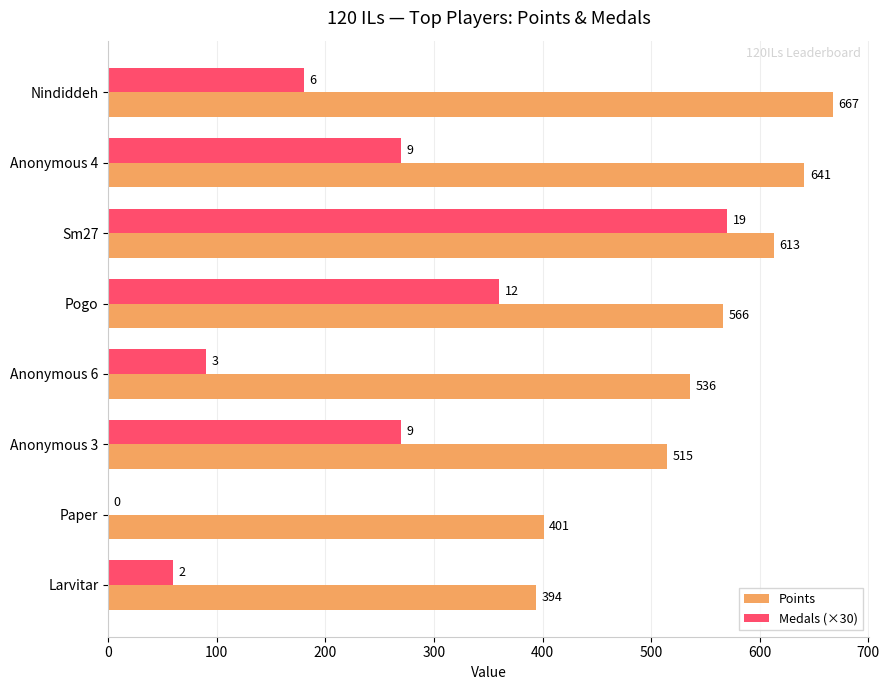

At which label is Points closest to 530?

Anonymous 6